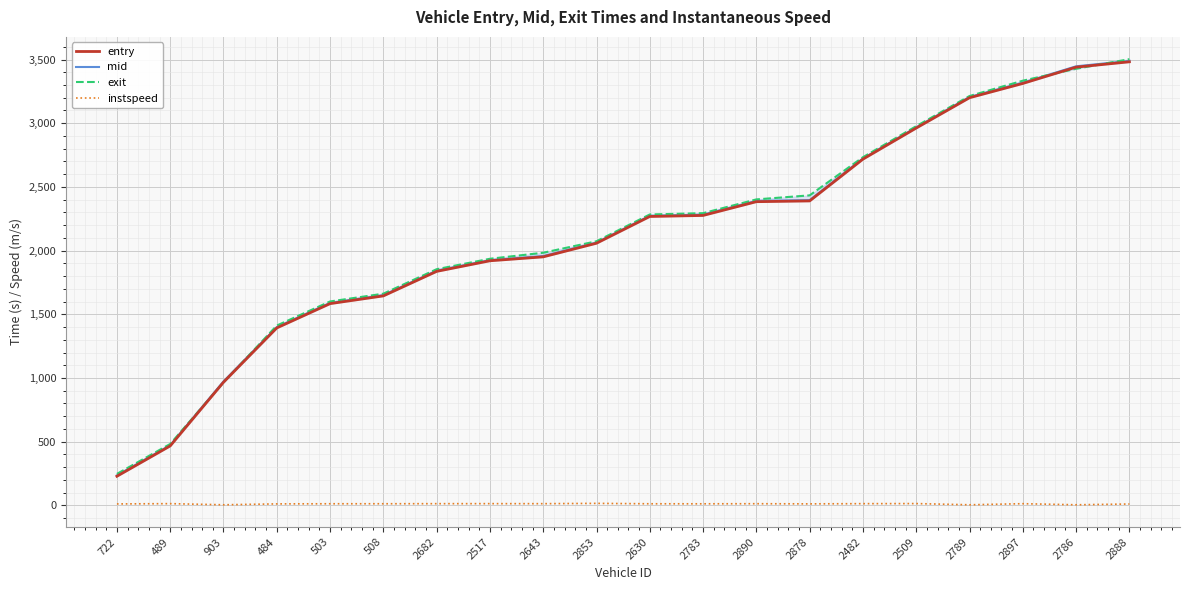

Reading right to left, extract all data points from this chart.

entry: 2888=3482.0	2786=3440.0	2897=3312.0	2789=3200.0	2509=2962.1	2482=2718.0	2878=2390.0	2890=2384.0	2783=2276.0	2630=2267.9	2853=2058.0	2643=1951.0	2517=1920.2	2682=1837.0	508=1644.6	503=1583.8	484=1393.1	903=967.0	489=467.1	722=229.0
mid: 2888=3489.2	2786=3446.6	2897=3318.1	2789=3206.3	2509=2967.3	2482=2723.2	2878=2396.4	2890=2390.3	2783=2282.3	2630=2273.4	2853=2063.0	2643=1957.3	2517=1925.2	2682=1843.0	508=1650.3	503=1589.2	484=1399.0	903=973.4	489=472.4	722=235.4
exit: 2888=3502.6	2786=3427.4	2897=3333.7	2789=3213.4	2509=2976.7	2482=2733.2	2878=2433.7	2890=2402.0	2783=2293.9	2630=2283.8	2853=2073.4	2643=1983.2	2517=1936.0	2682=1853.9	508=1661.9	503=1600.7	484=1411.7	903=965.4	489=482.3	722=247.5
instspeed: 2888=11.1	2786=5.0	2897=13.5	2789=5.0	2509=14.4	2482=13.8	2878=12.2	2890=13.4	2783=12.7	2630=12.9	2853=16.0	2643=13.7	2517=13.9	2682=13.7	508=13.2	503=13.1	484=12.0	903=5.0	489=13.9	722=11.8